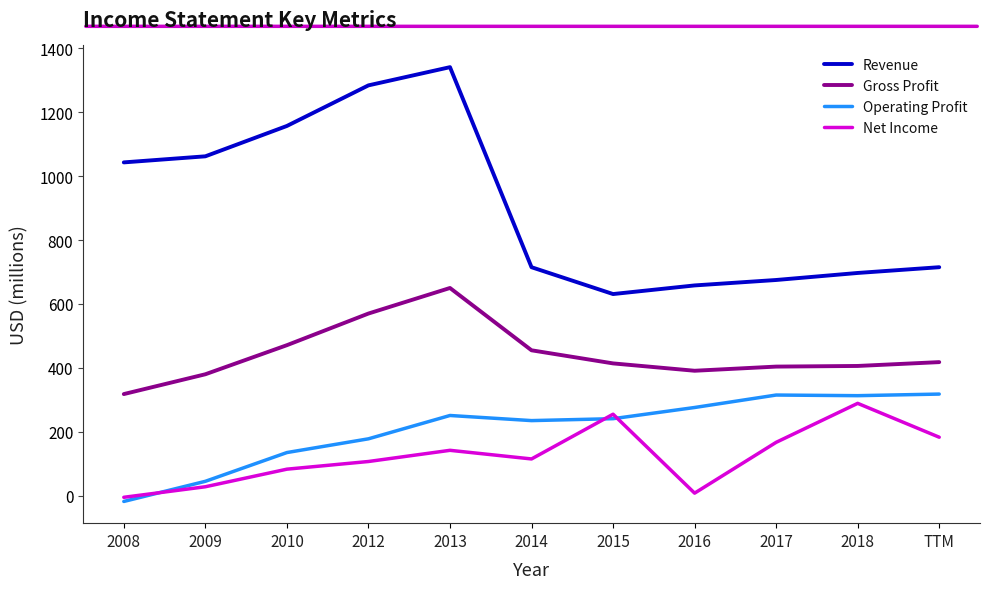

The value of Gross Profit at 2016 is 391. True or false?

True